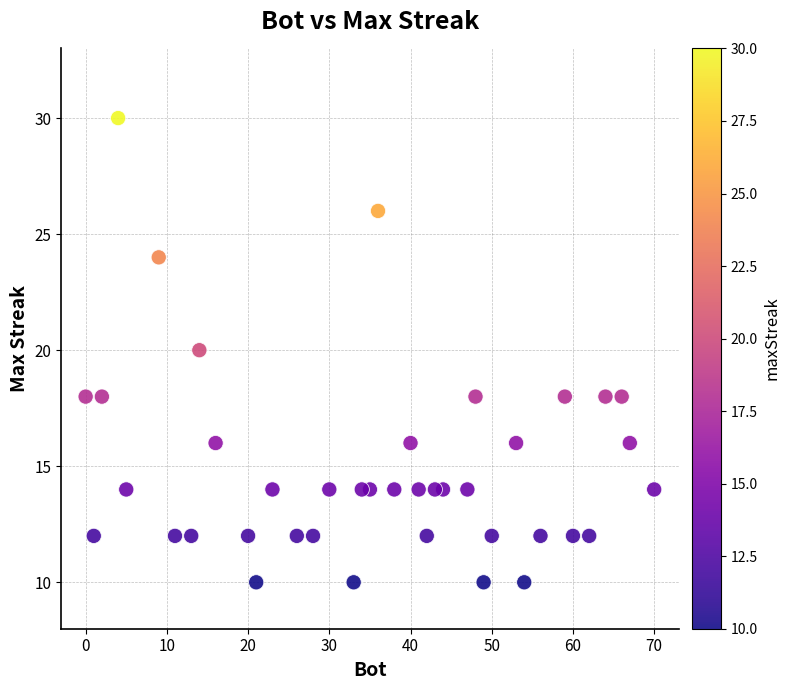

What is the range of Y values (max minus min)?

20